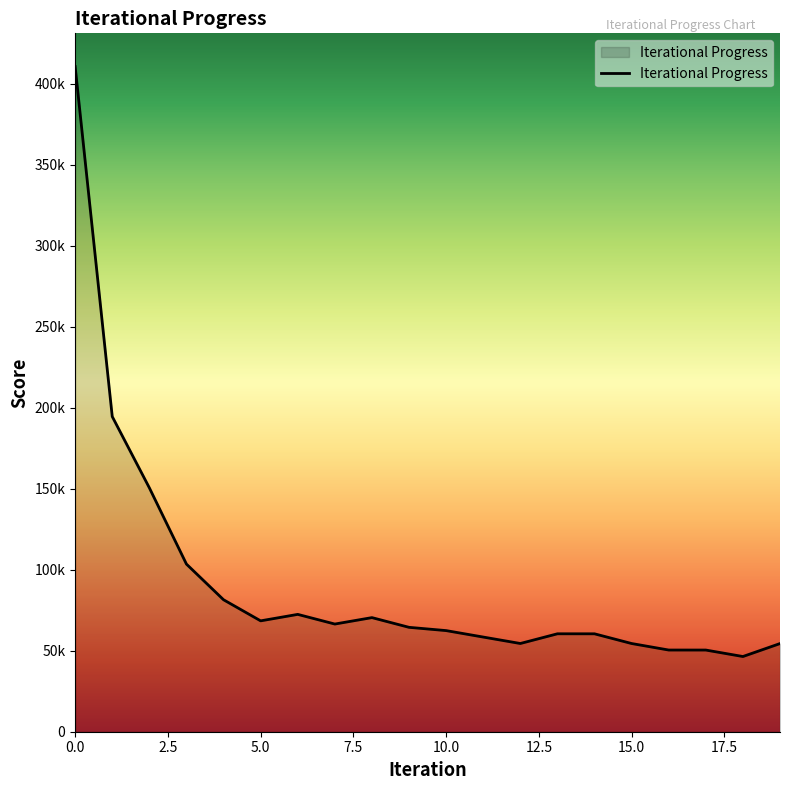

Does the chart have visible grid lines?

No